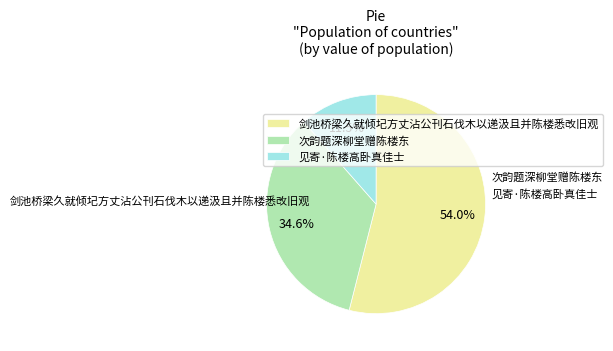

How much of the chart is everything except 次韵题深柳堂赠陈楼东?

65.4%